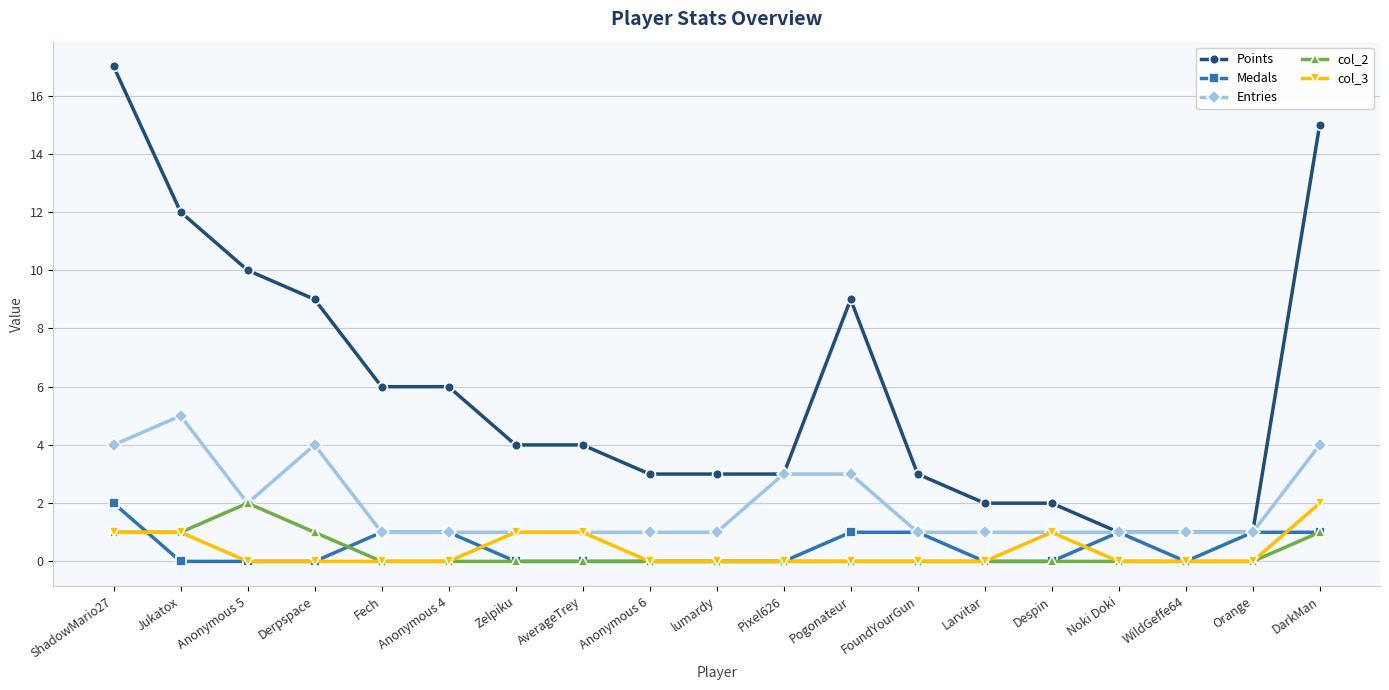

True or false: Points and col_3 intersect in this chart.

False